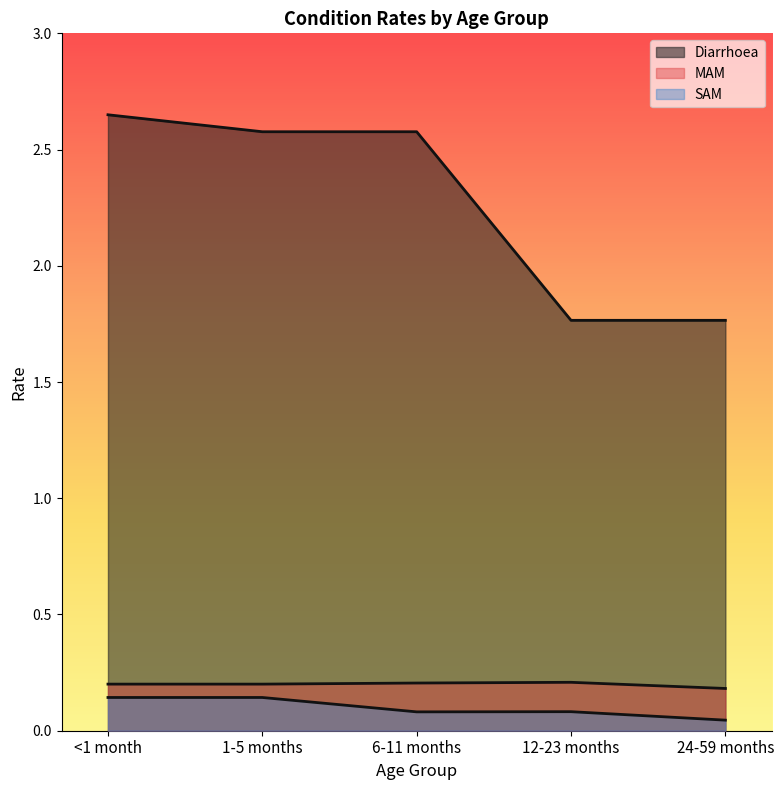

True or false: Diarrhoea and MAM cross at least once.

False